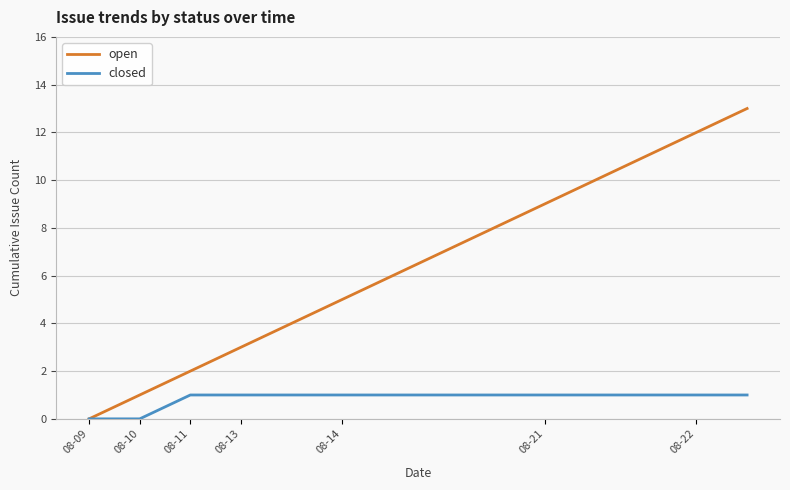

True or false: open has more than 2 points higher than both neighbors.

False